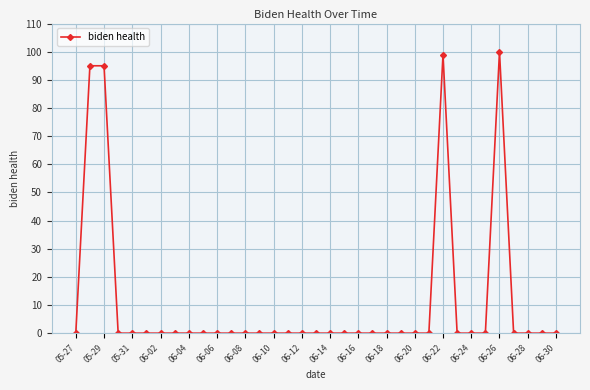

True or false: the data has more than 1 interior local peaks.

True